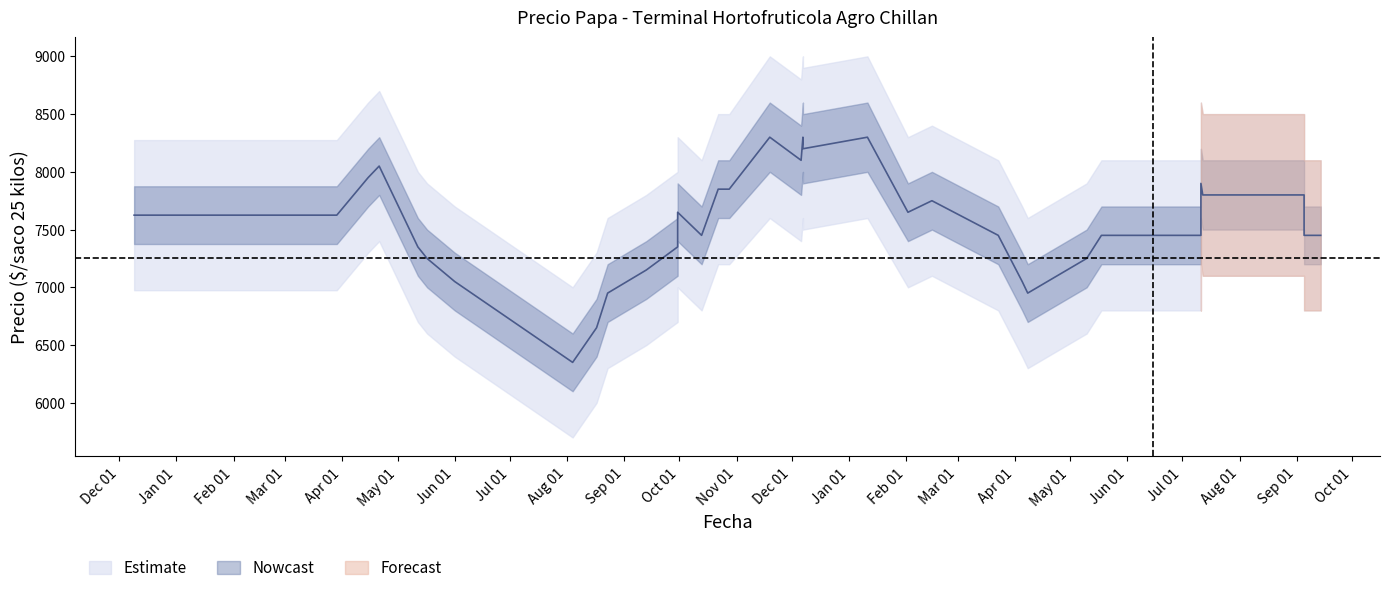

True or false: Precio maximo has more than 2 points higher than both neighbors.

True